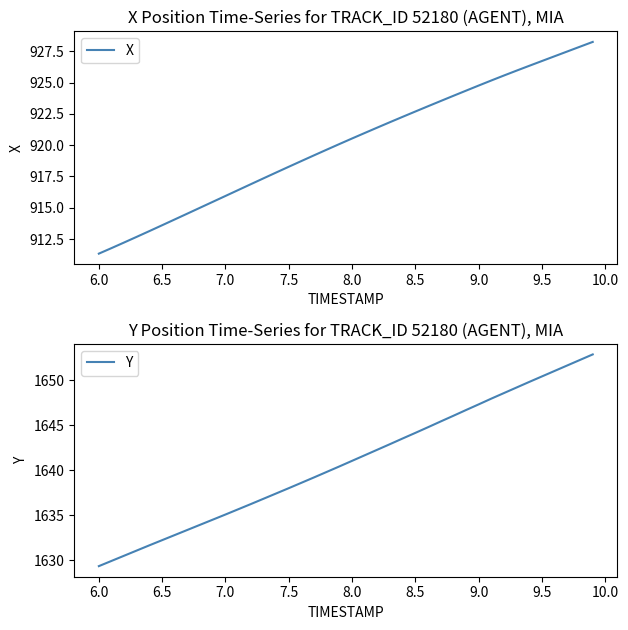

List the series in order of their peak value, highest first.

Y, X